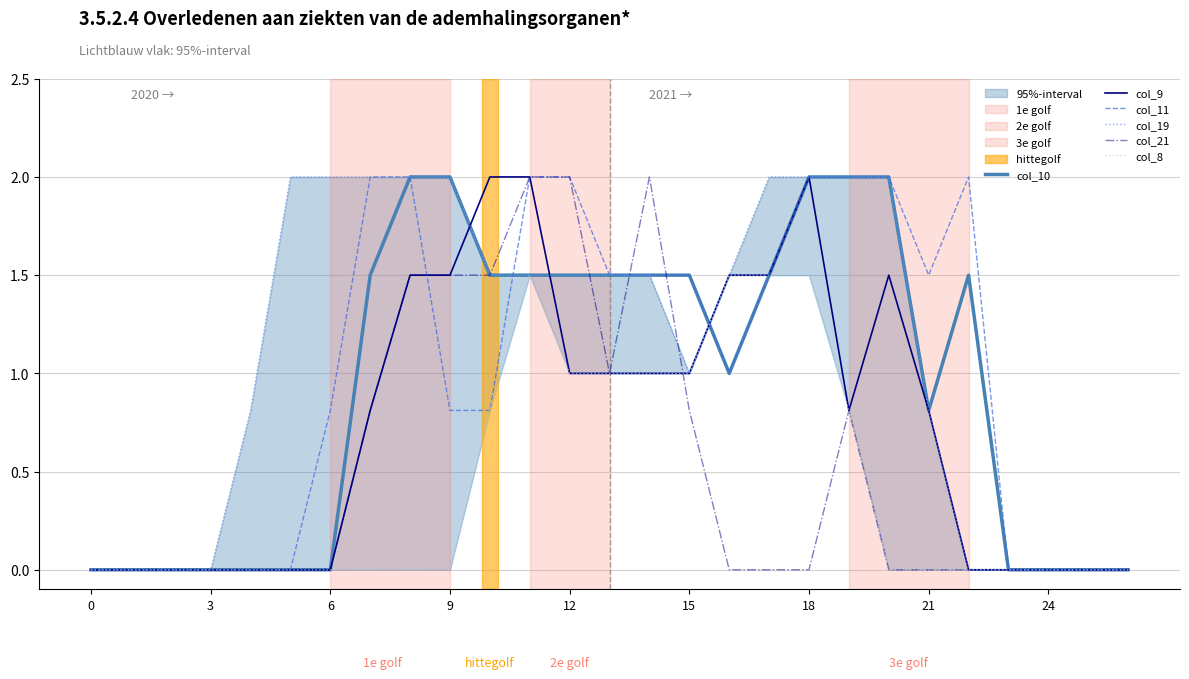

True or false: col_8 has a value of 0.7 at 21.

False